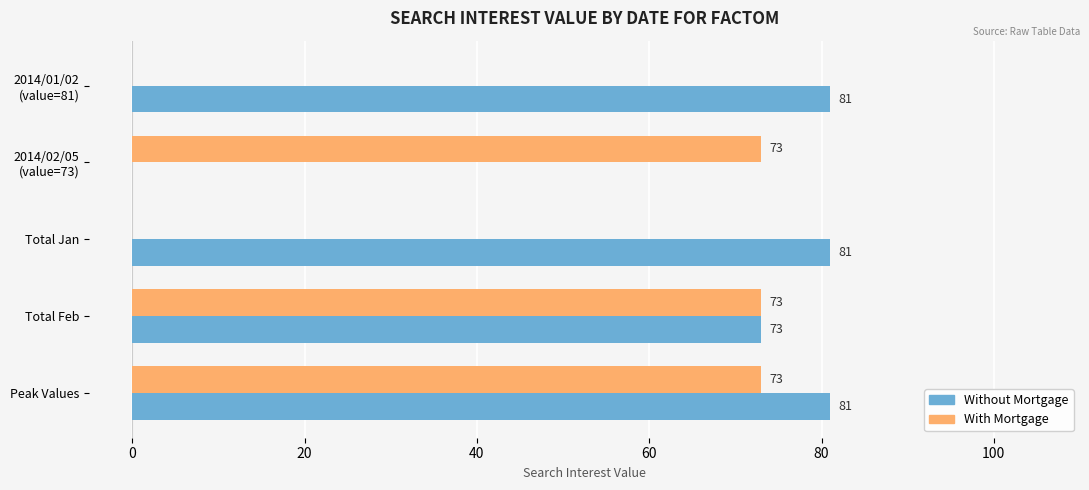

At which category is the sum across all series the highest?

Peak Values